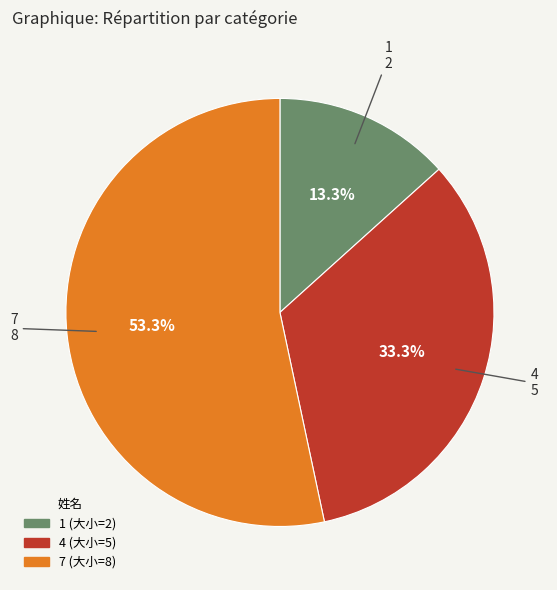

What is the largest slice in the pie chart?

7